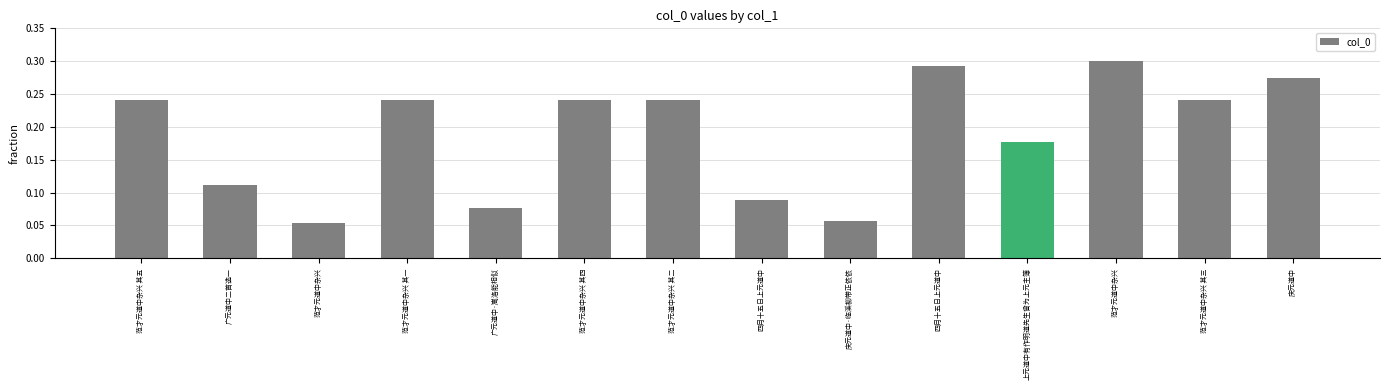

What is the value of the 1st bar from the left?

0.2